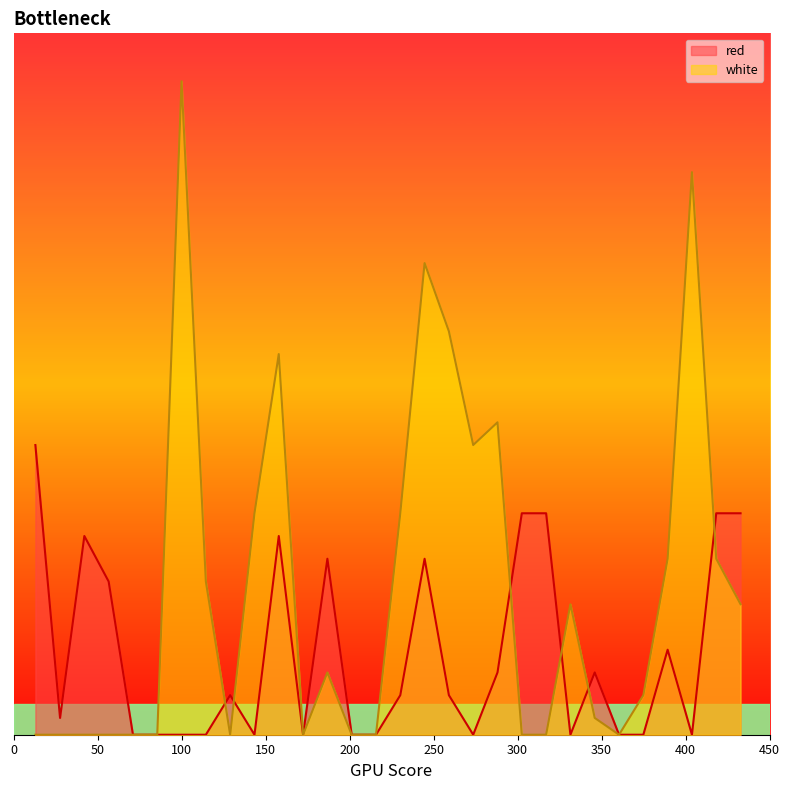

The value of red at 418.3 is 24.5. True or false?

False